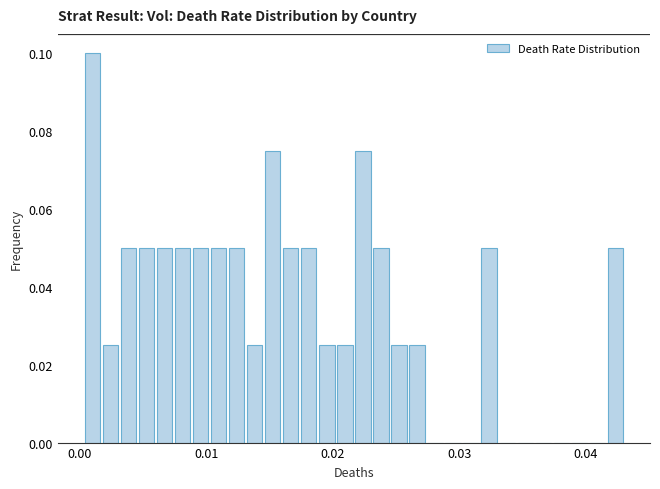

Read against the x-axis, roughly where is the centre of the tallest bar?

0.001